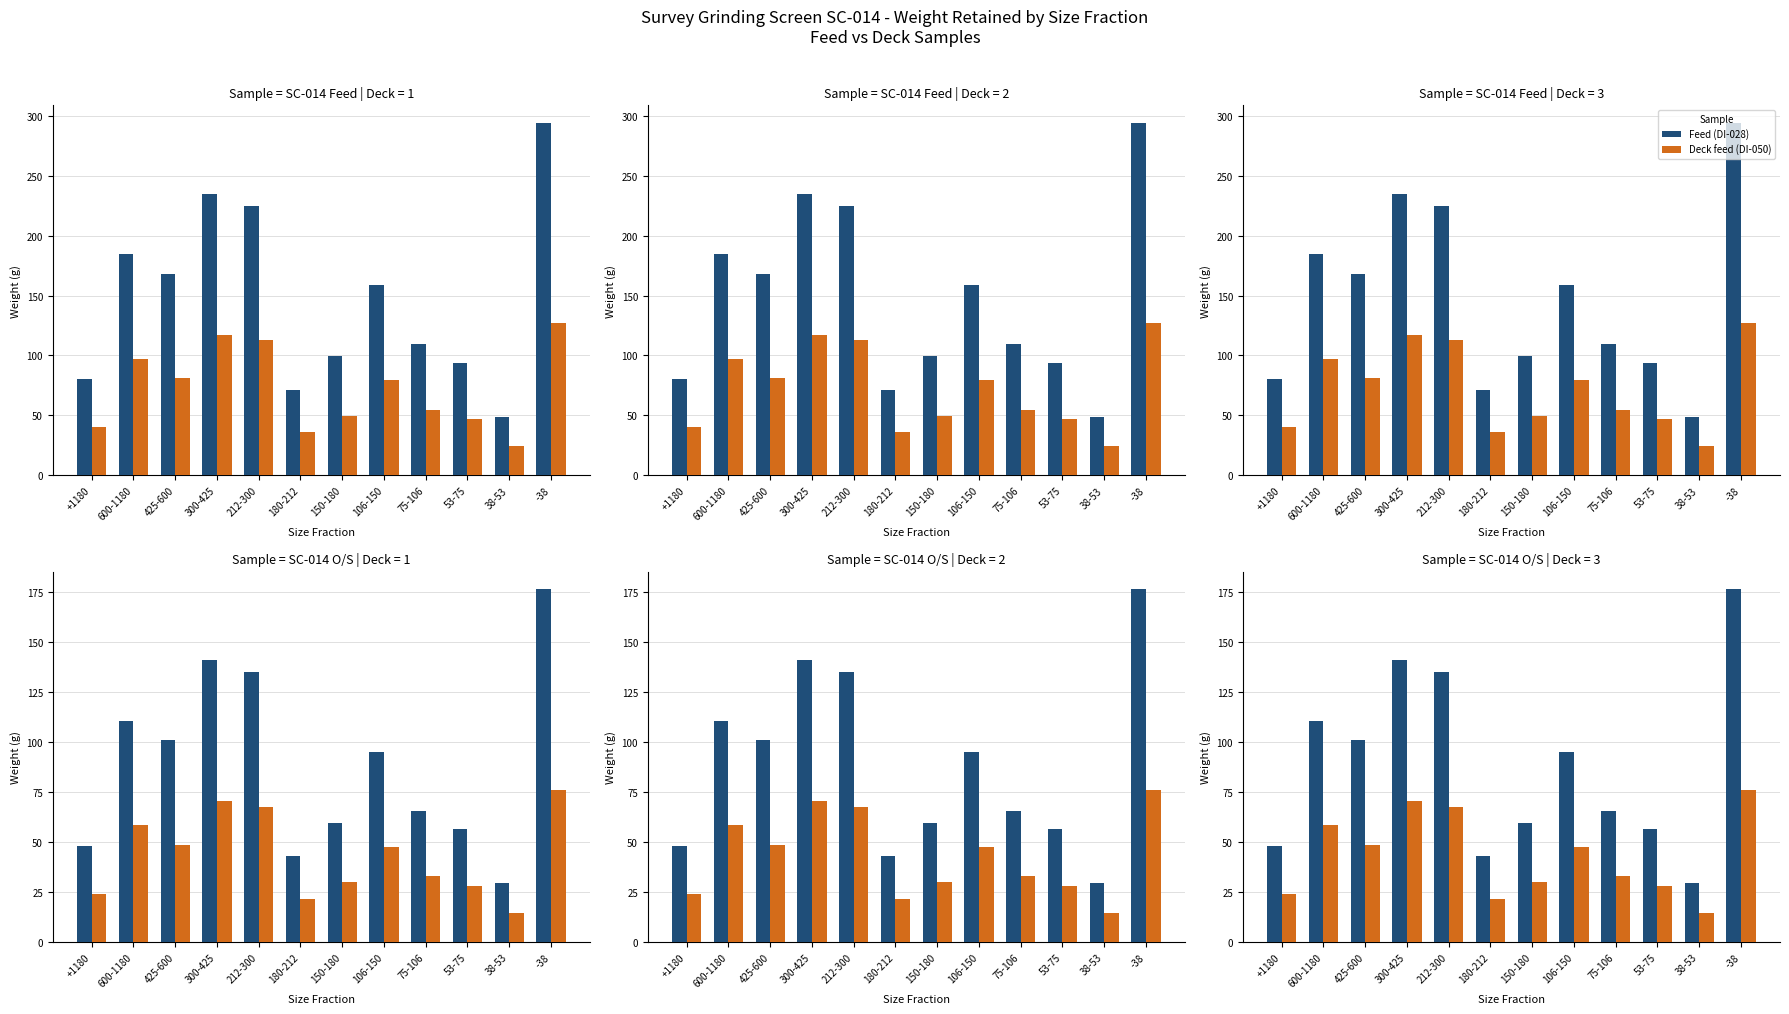

Read the Deck feed (DI-050) value at 300-425.

70.4